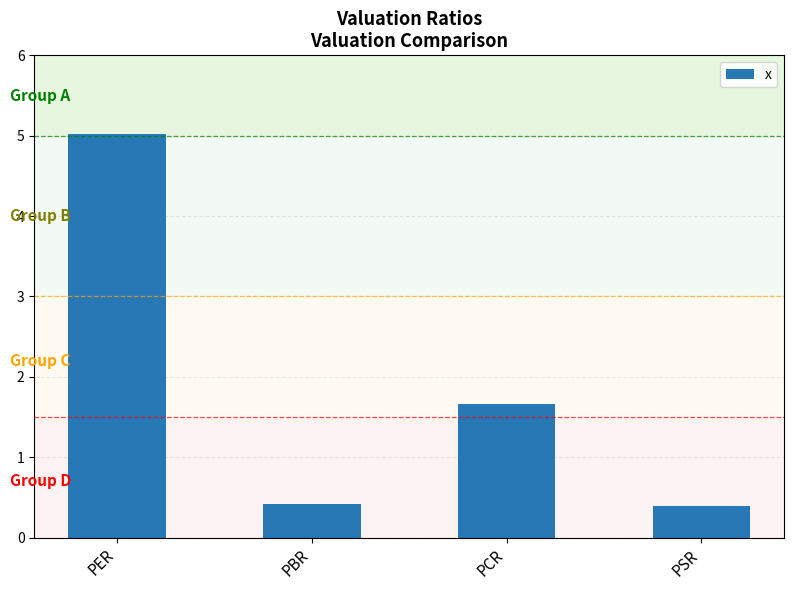

What is the value of the 1st bar from the left?

5.0